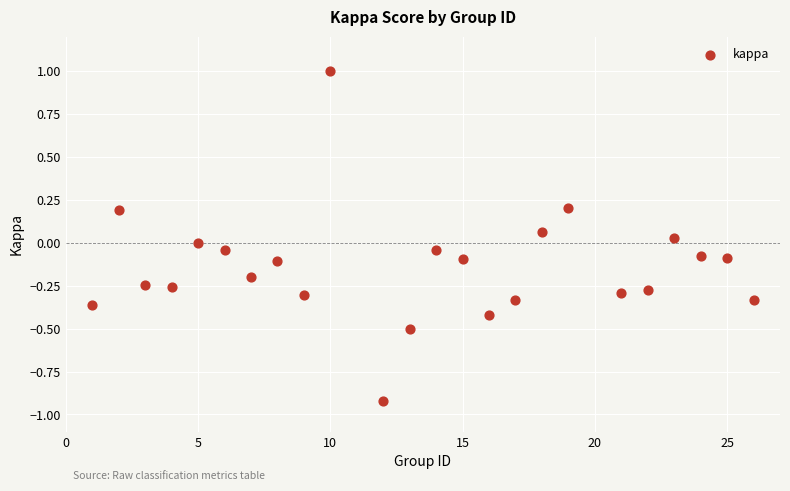

What is the range of X values (max minus min)?

25.0